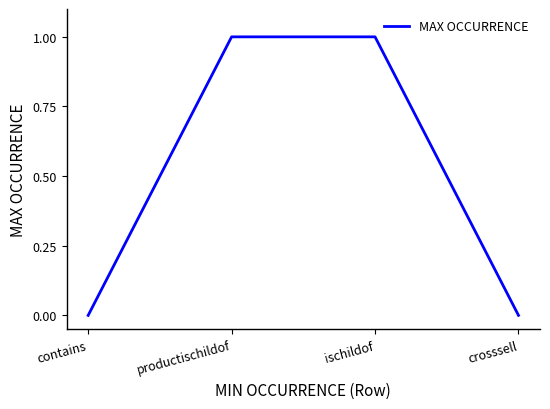

Reading left to right, extract all data points from this chart.

0	1	1	0